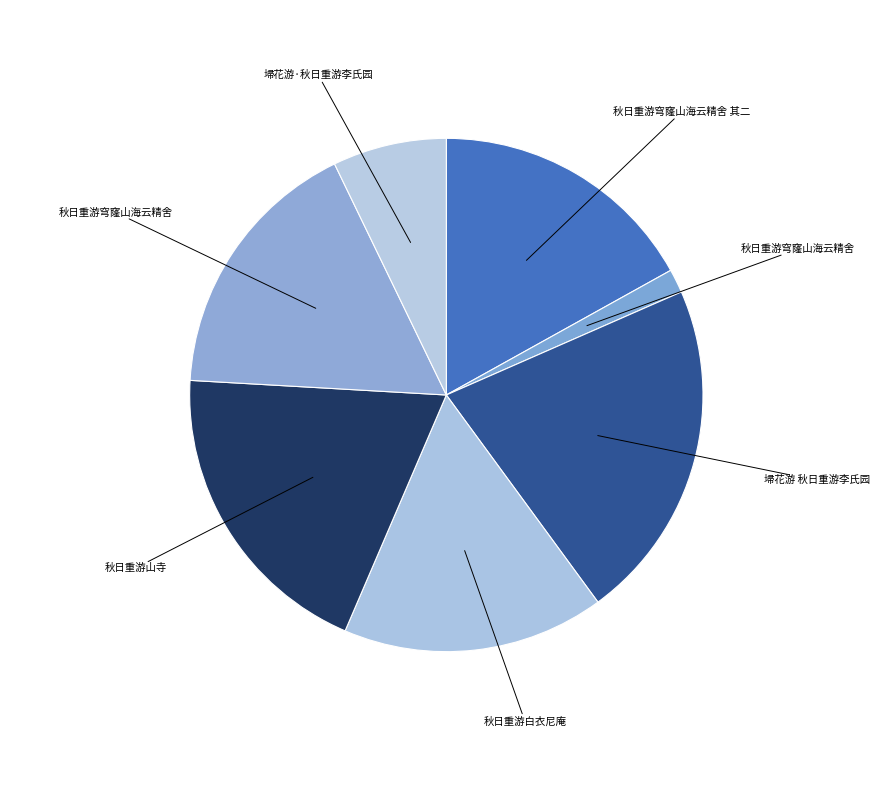

How many segments does this pie chart have?

7